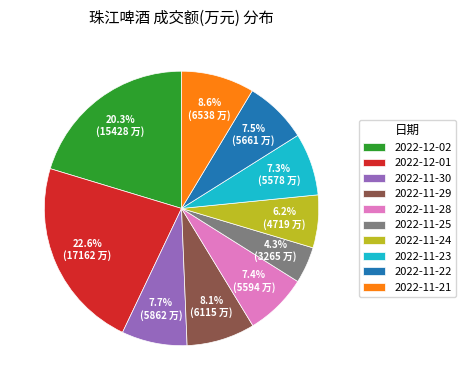

Approximately how many times larger is the value at 2022-11-24 compared to 2022-12-01?

0.3